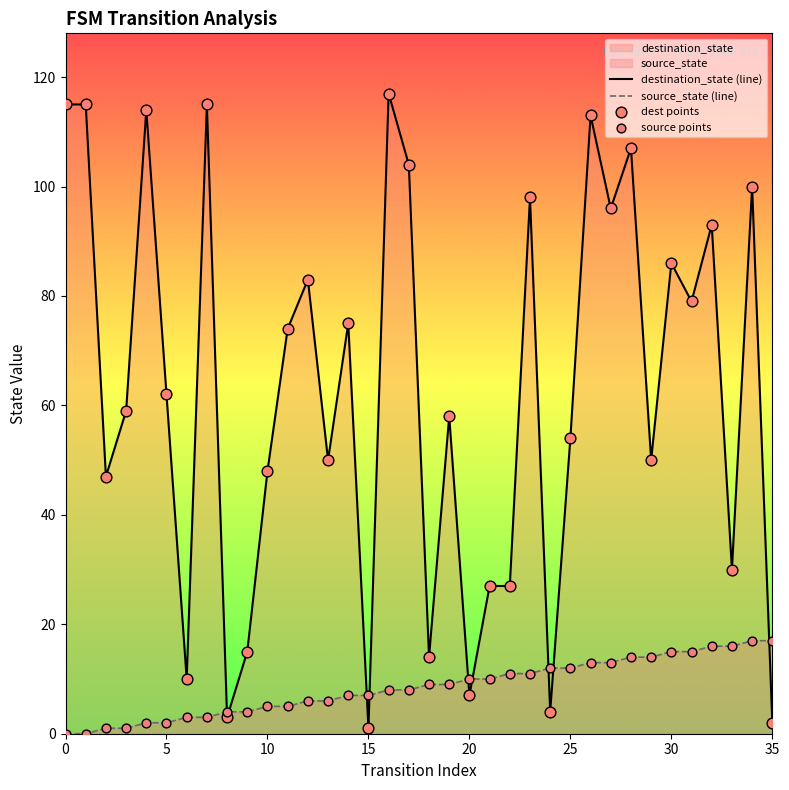

Which series has the largest total across all categories?

destination_state (line)